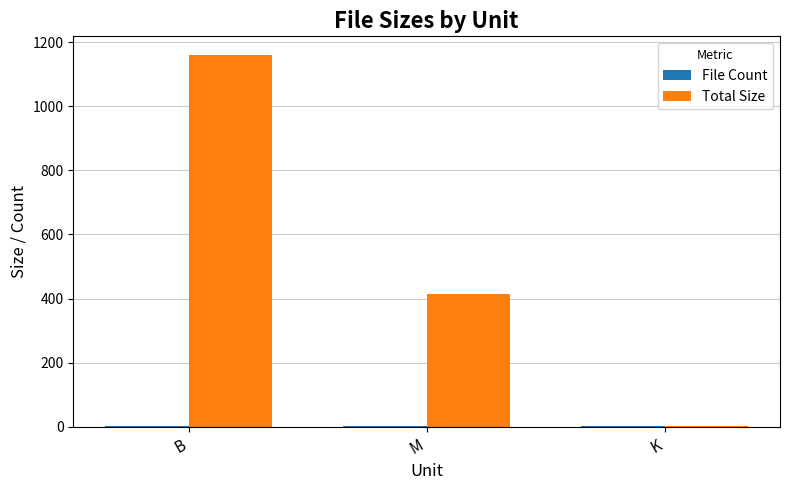

Which category has the highest value across all series?

B